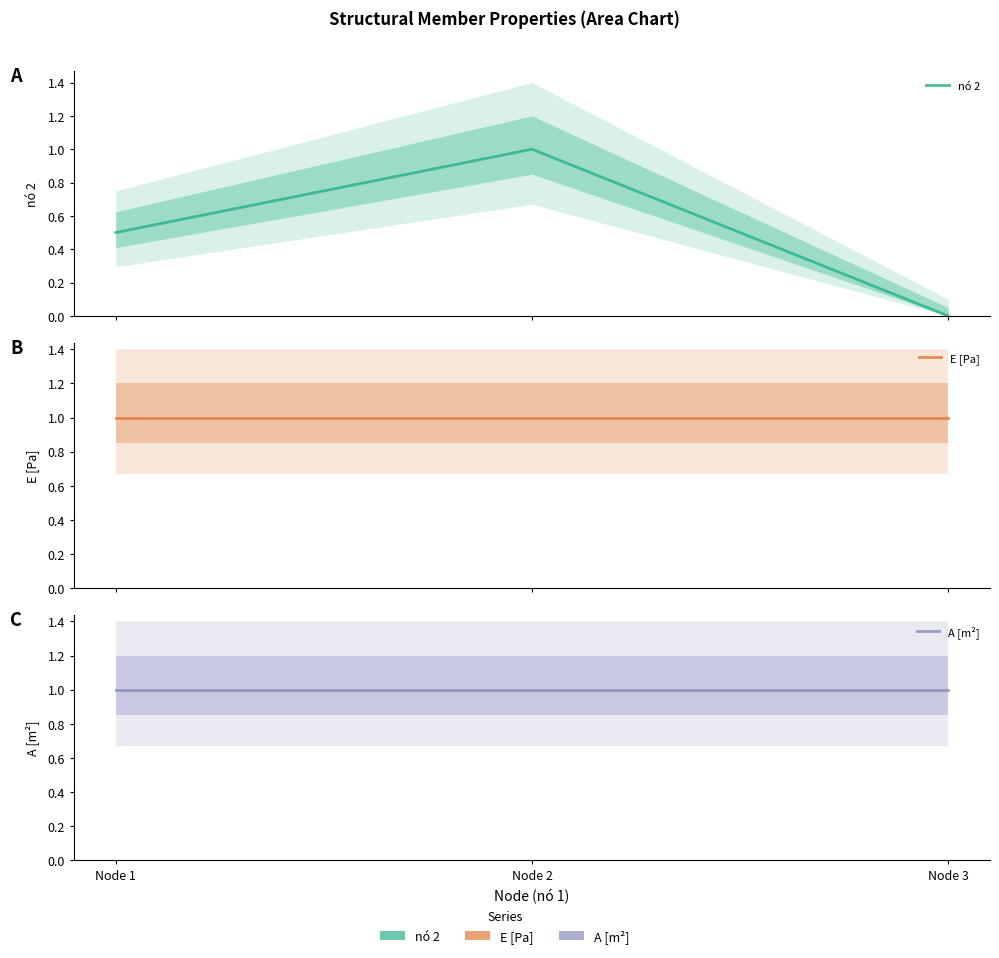

At which category does the chart reach its peak across all series?

Node 2